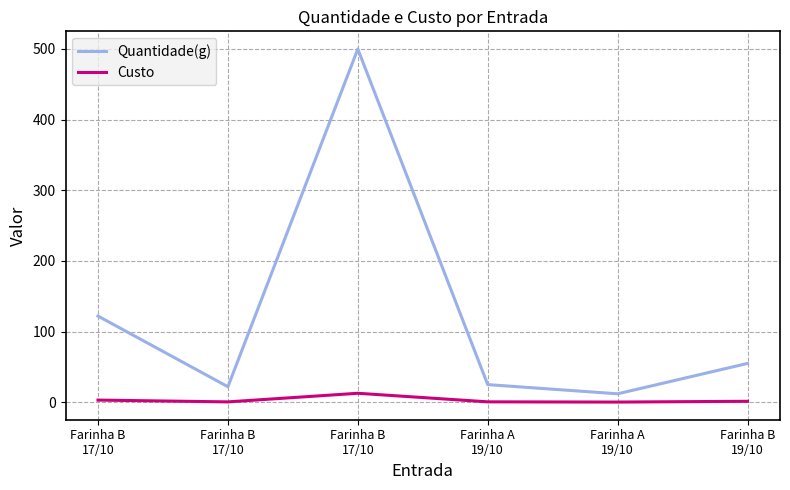

Which series has the largest total across all categories?

Quantidade(g)